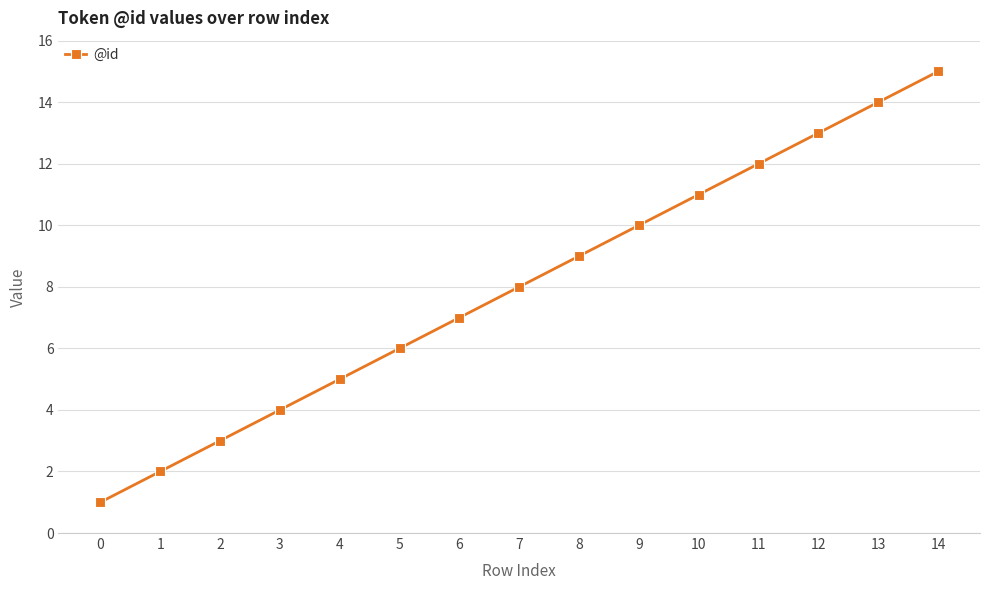

What is the change in value from 11 to 14?

+3